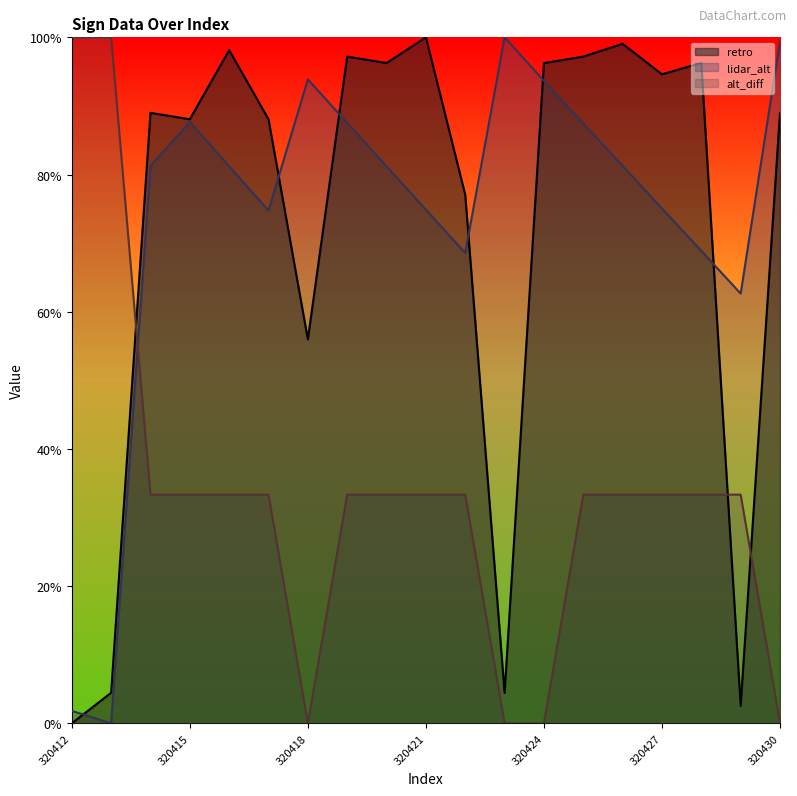

At which category does the chart reach its minimum across all series?

320412